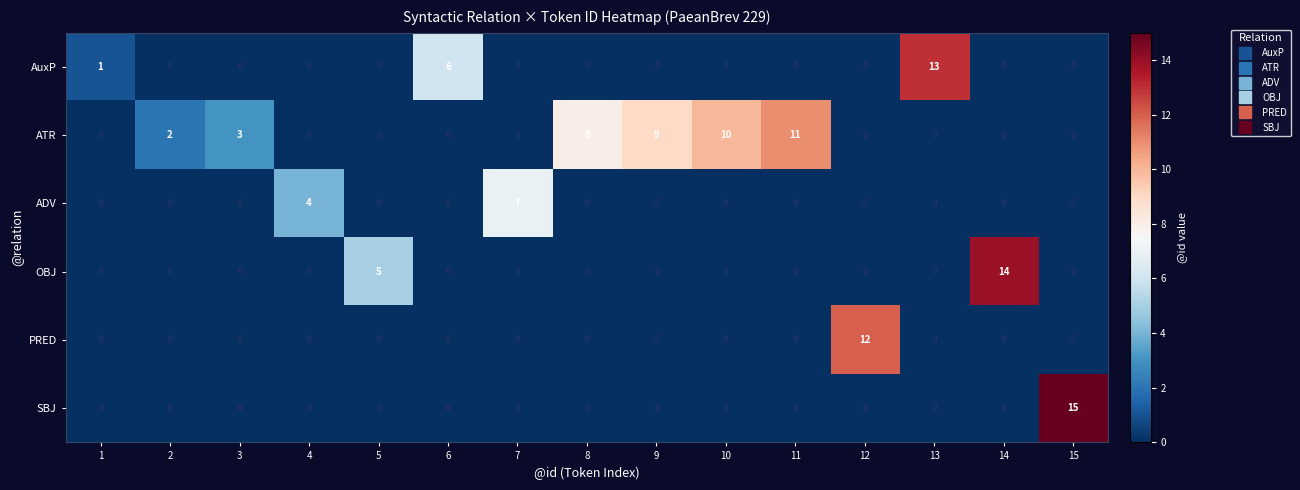

Which category has the highest value in the ATR series?

11